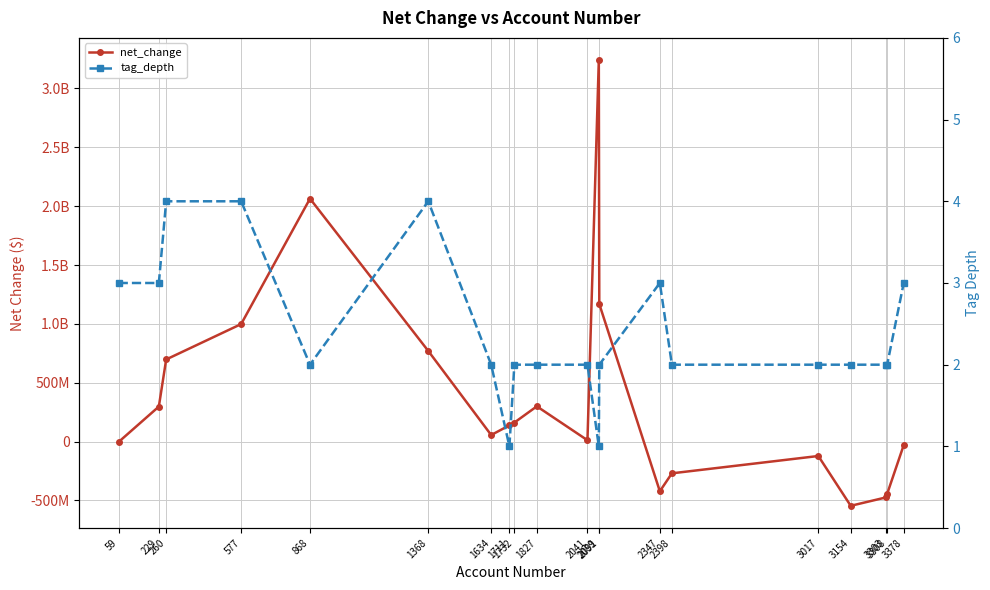

At which label does net_change reach its minimum?

3154